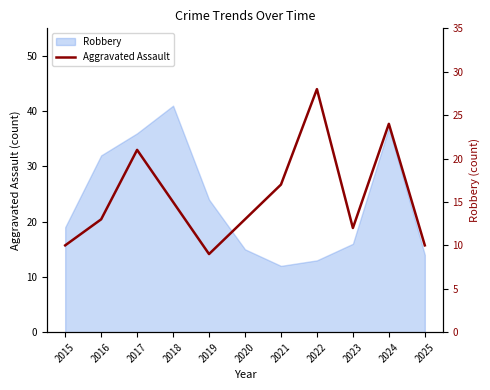

Which category has the lowest value across all series?

2019